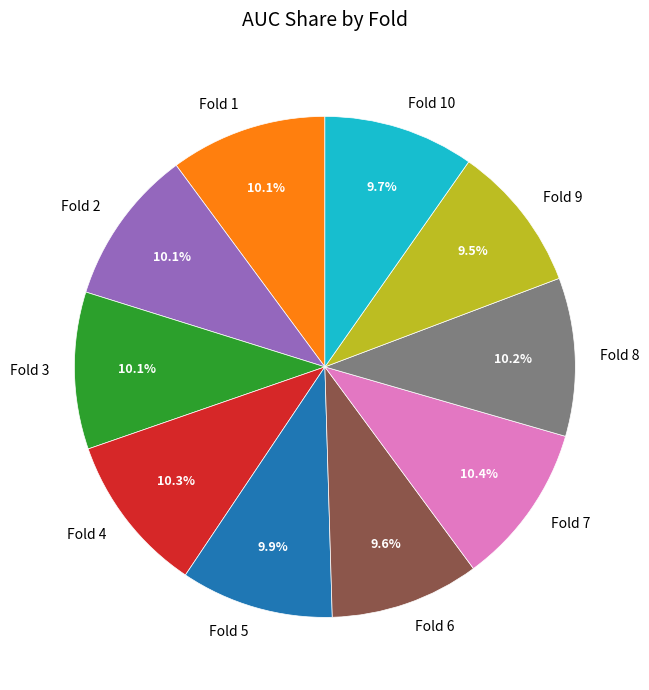

To the nearest percent, what is the average slice percentage?

10%